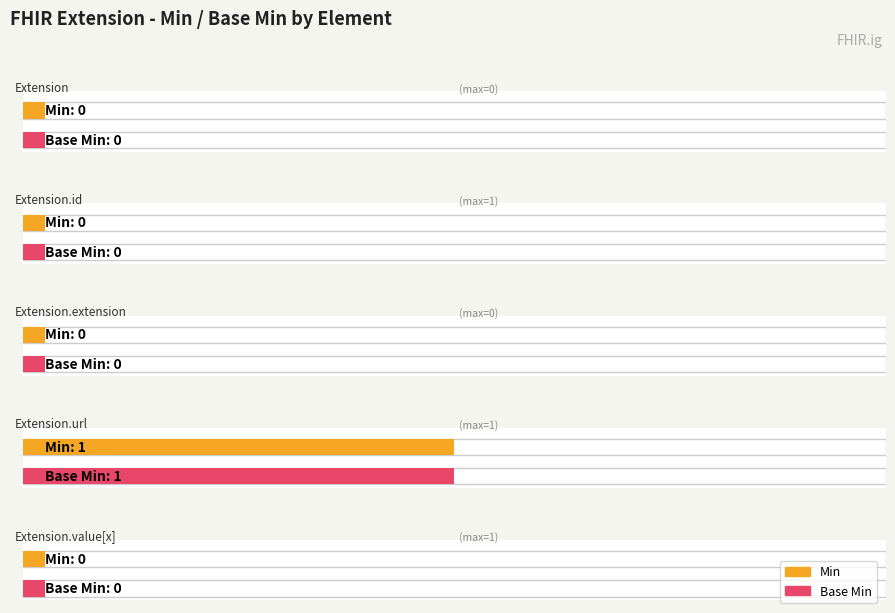

Which series has the largest range (max minus min)?

Min